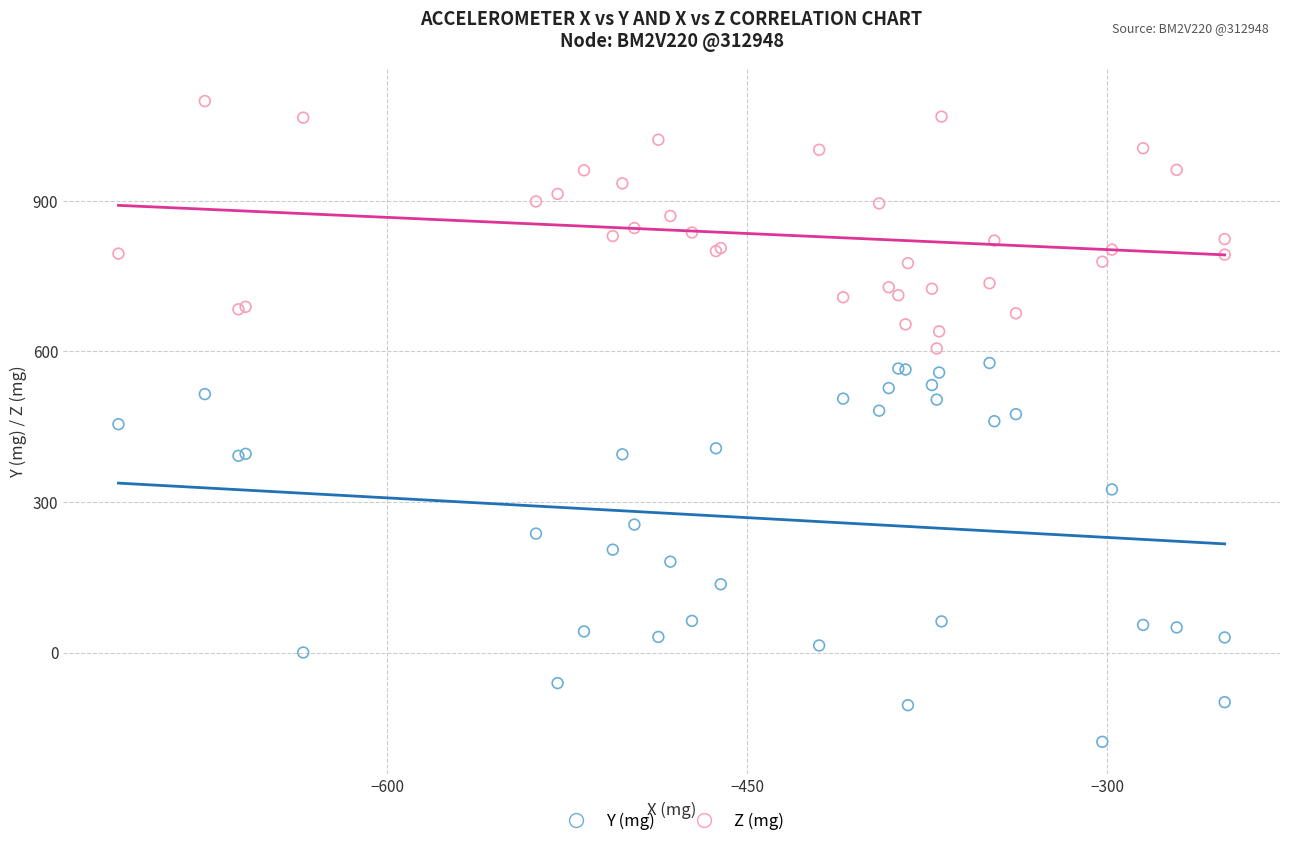

Which series contains the lowest Y value?

Y (mg)